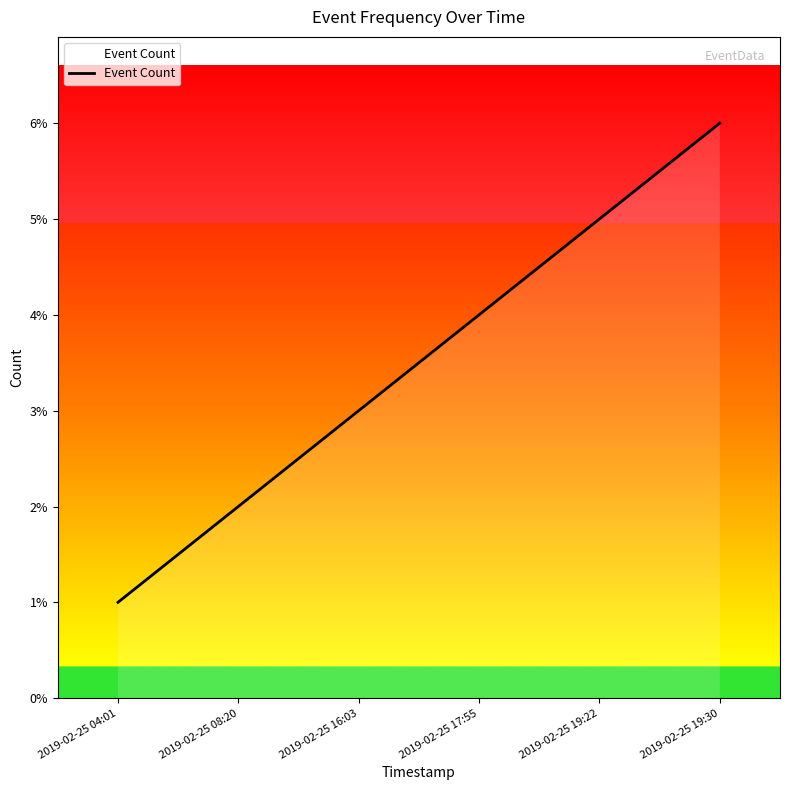

Does the chart have visible grid lines?

No